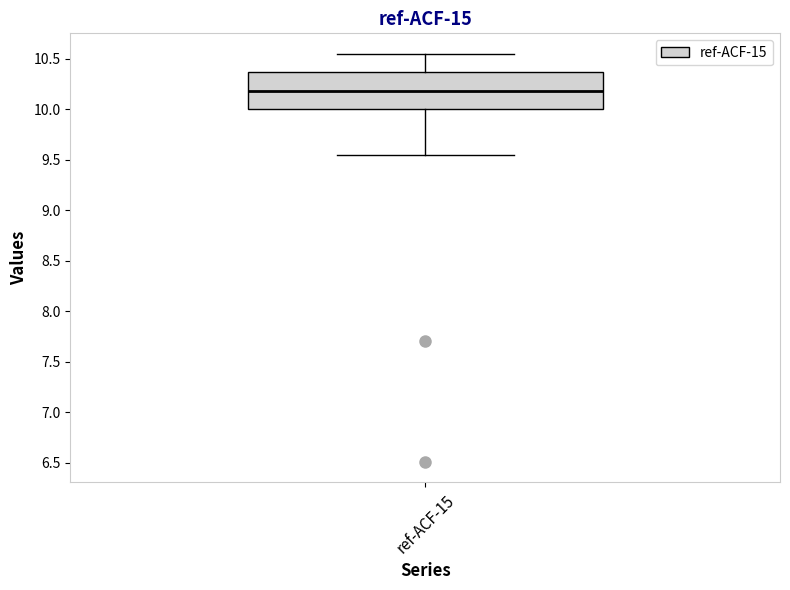

Transcribe this box plot: give where the median line is, the range the box spans, and where the two whiskers end, as read against the y-axis. The values are not printed on the chart, so give them approximately, as read against the axis.

median 10.20, box 10.00 to 10.35, whiskers 9.55 to 10.55